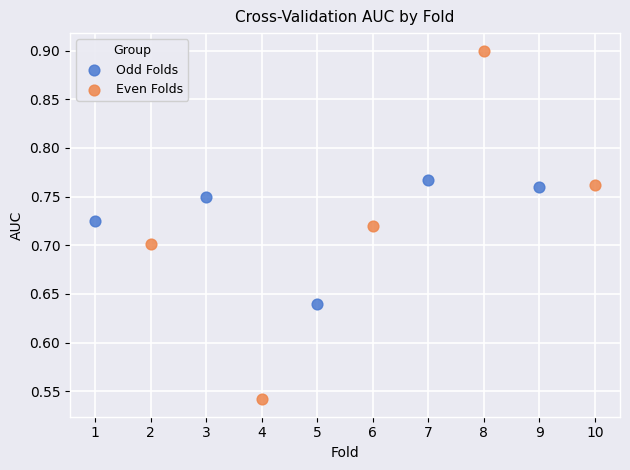

Which series has the widest spread of Y values?

Even Folds